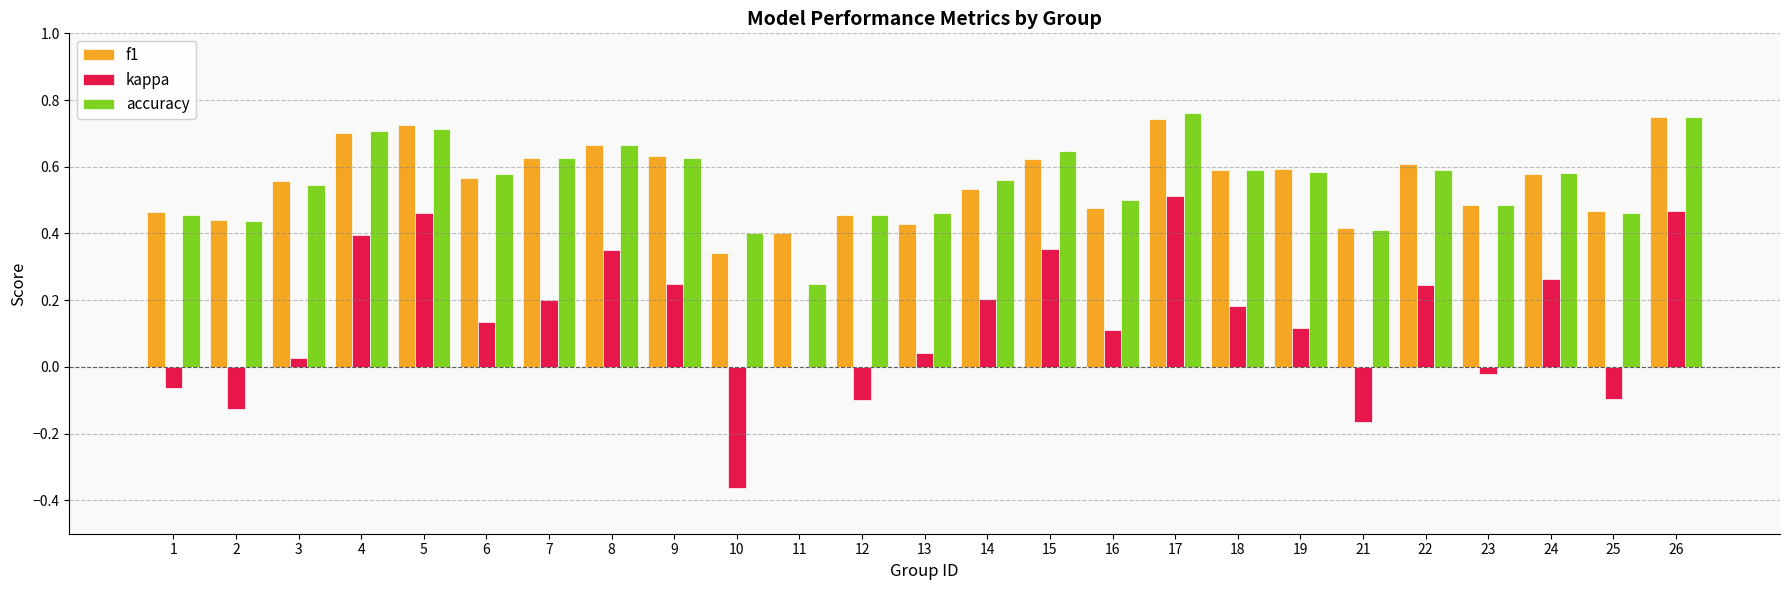

The value of accuracy at 22 is 0.6. True or false?

True